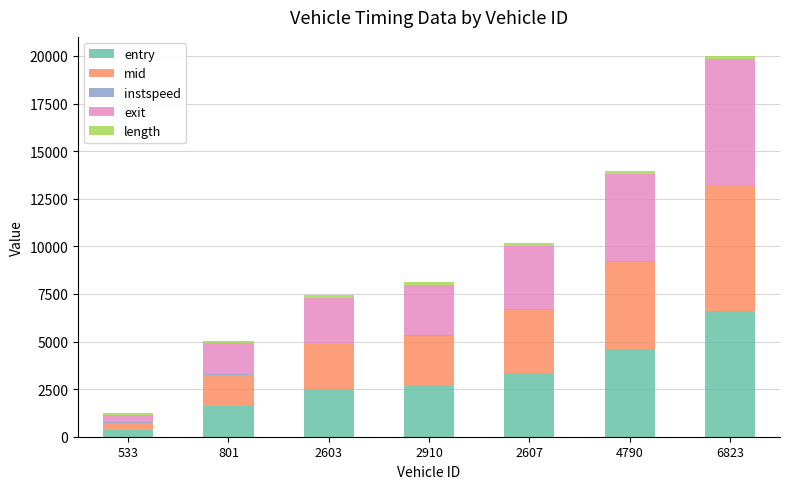

What is the maximum value for entry?

6611.1